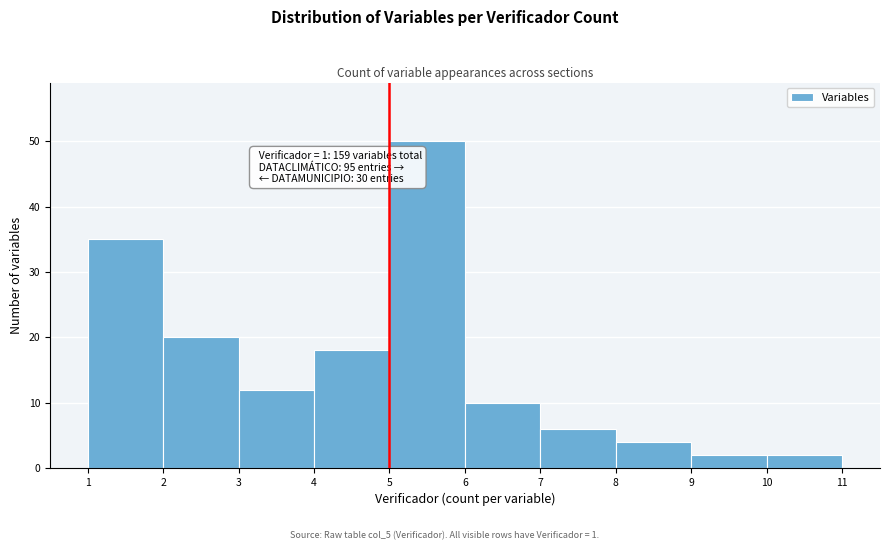

Over which range of the x-axis is the bar tallest?

5 to 6